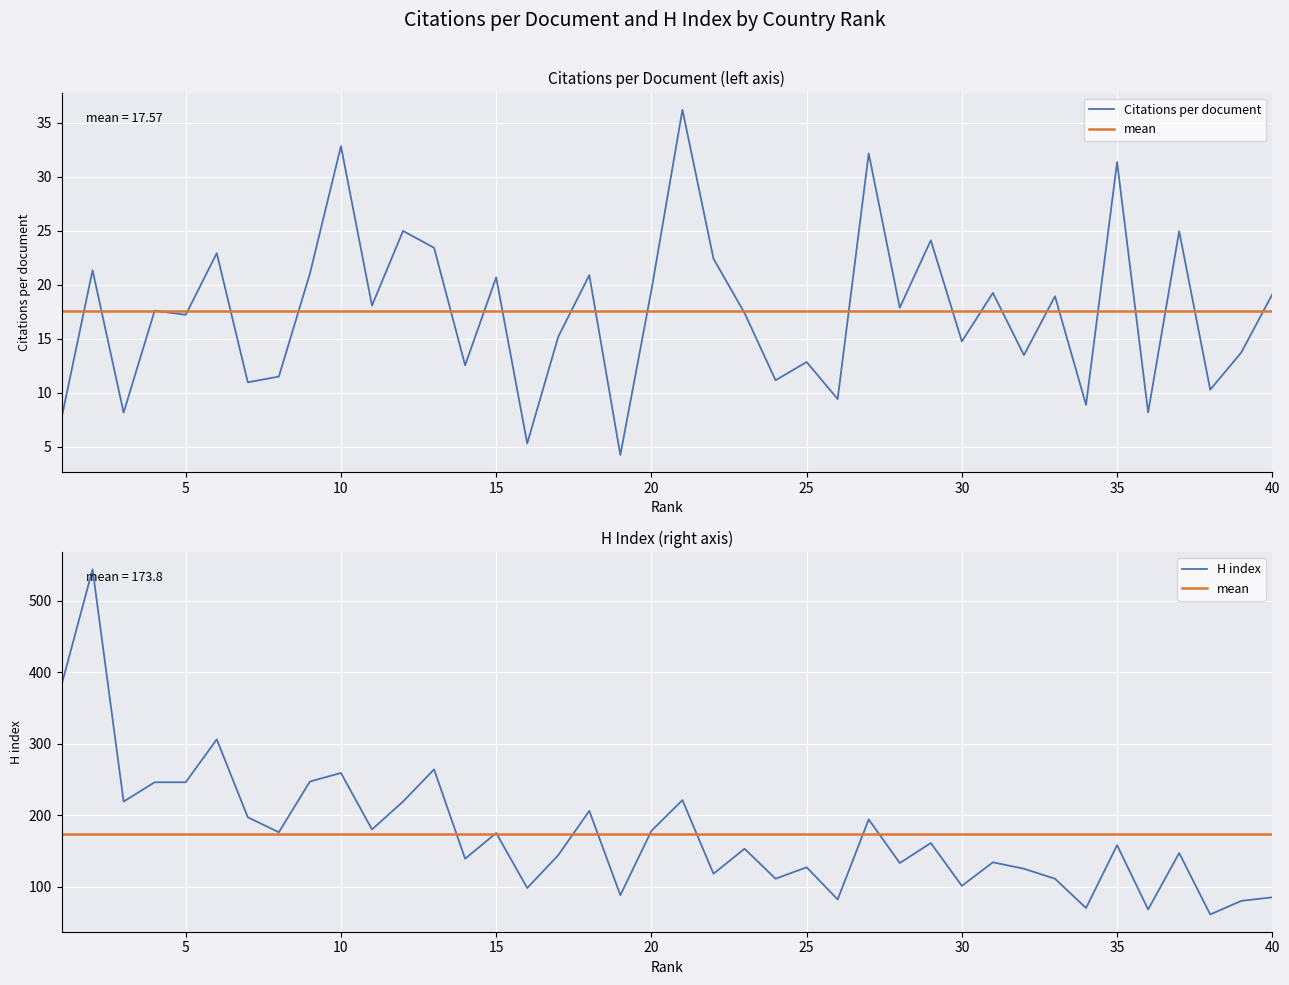

At how many categories does at least one series exceed 35?

40